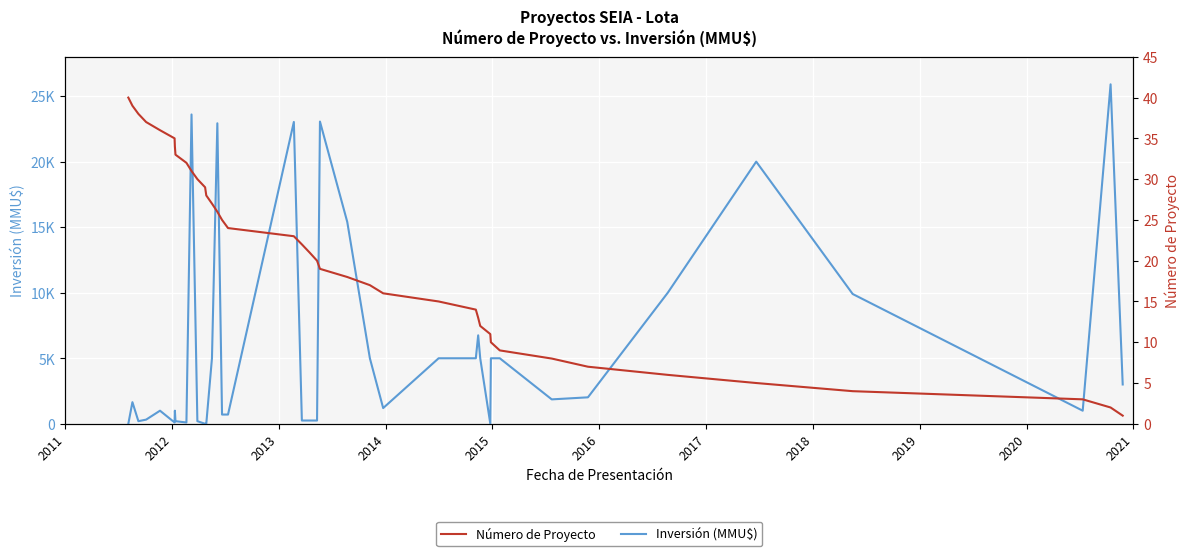

What is the highest value of the Número de Proyecto series?

40